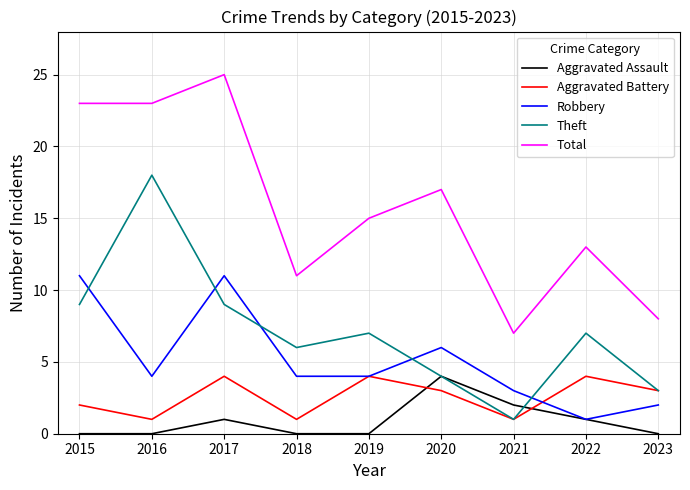

Which series has the widest spread of values?

Total